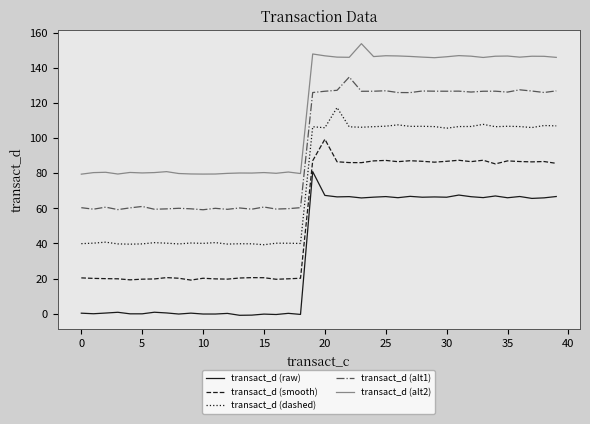

What is the highest value of the transact_d (alt1) series?

134.9